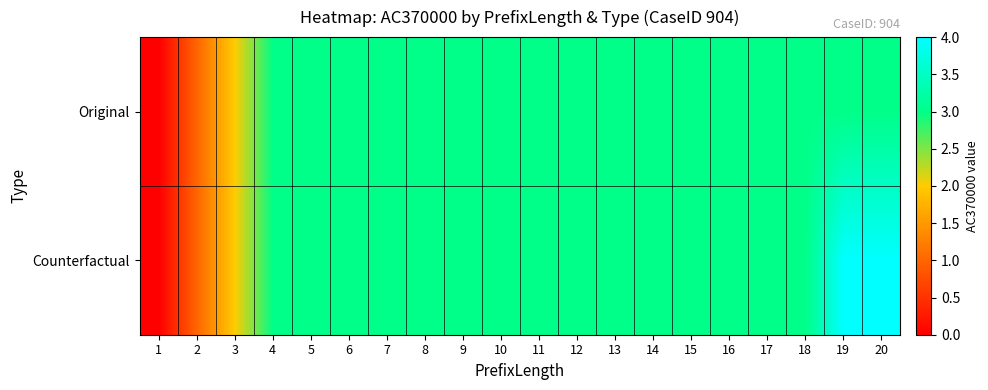

Reading left to right, extract all data points from this chart.

Original: 1=0	2=1	3=2	4=3	5=3	6=3	7=3	8=3	9=3	10=3	11=3	12=3	13=3	14=3	15=3	16=3	17=3	18=3	19=3	20=3
Counterfactual: 1=0	2=1	3=2	4=3	5=3	6=3	7=3	8=3	9=3	10=3	11=3	12=3	13=3	14=3	15=3	16=3	17=3	18=3	19=4	20=4